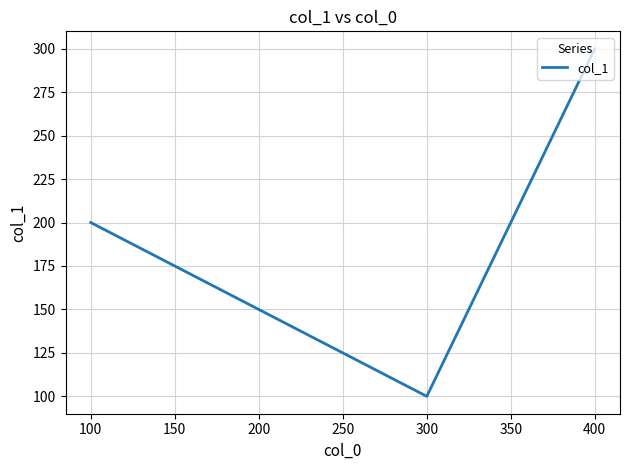

Count the number of categories in the chart.

3